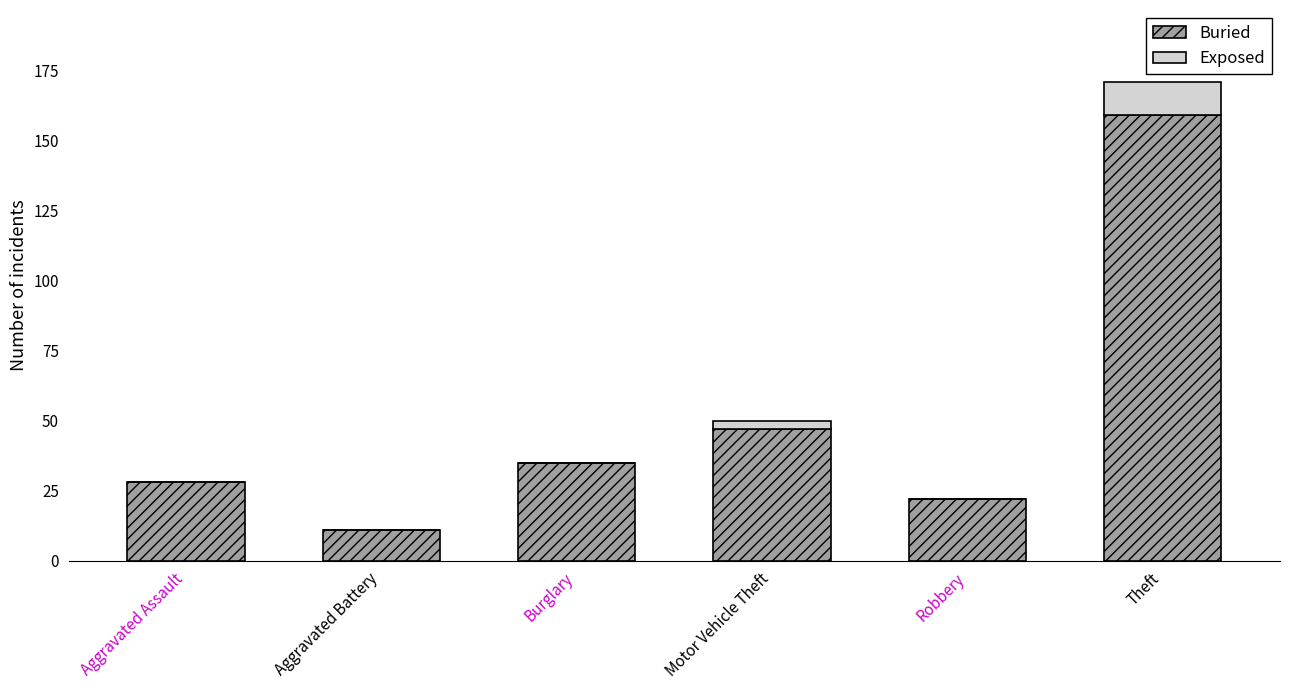

The Buried series shows 47 at Motor Vehicle Theft. True or false?

True